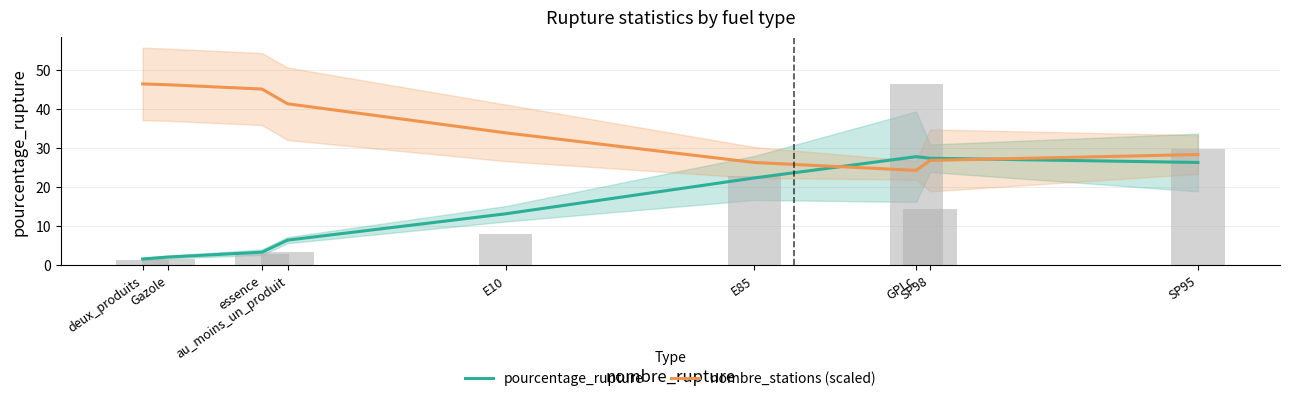

What is the minimum value for nombre_stations (scaled)?

24.1